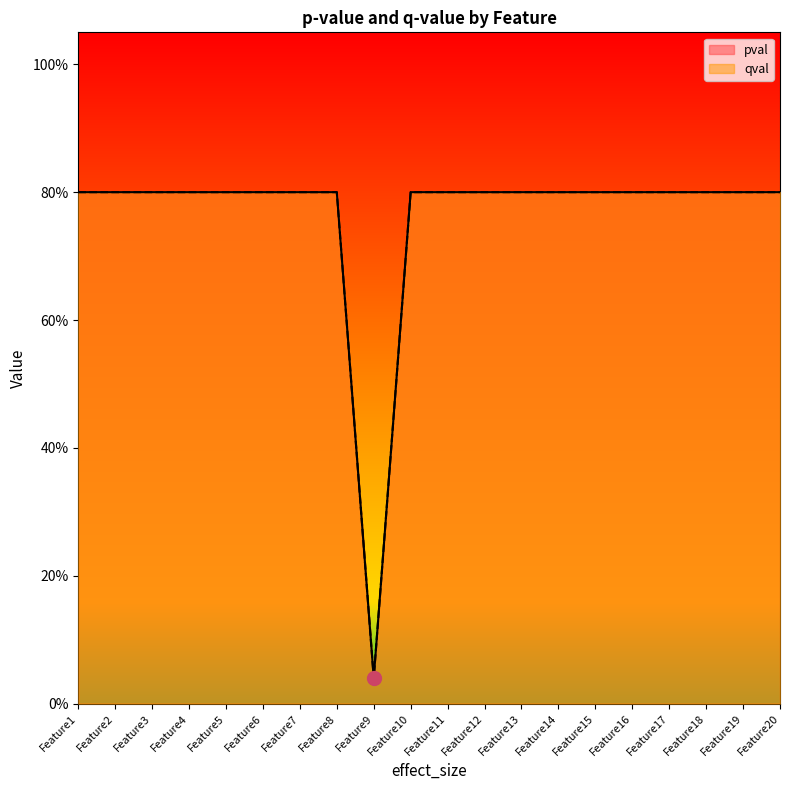

True or false: qval and pval intersect in this chart.

False